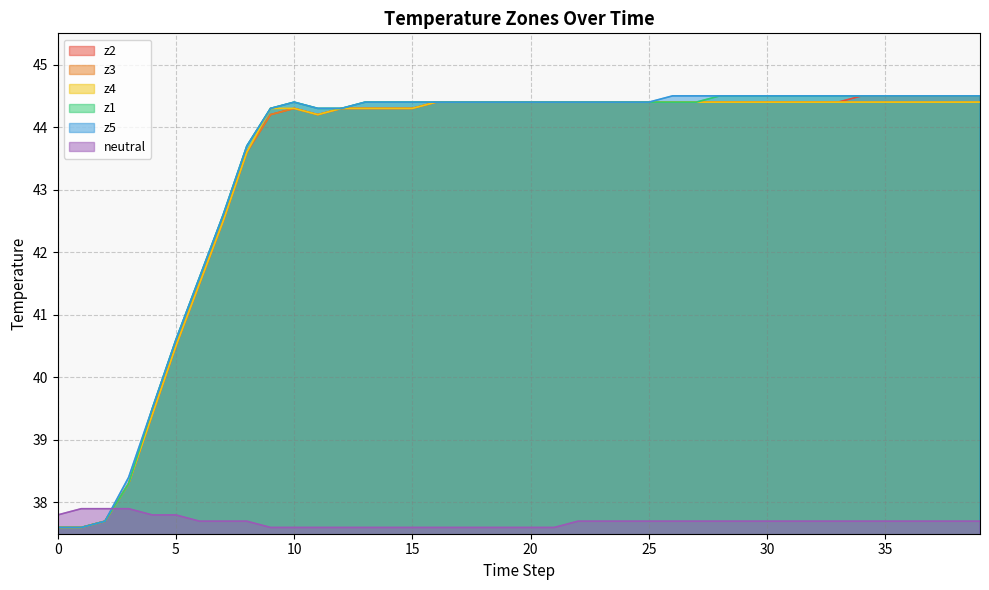

The z4 series shows 22.4 at 27. True or false?

False